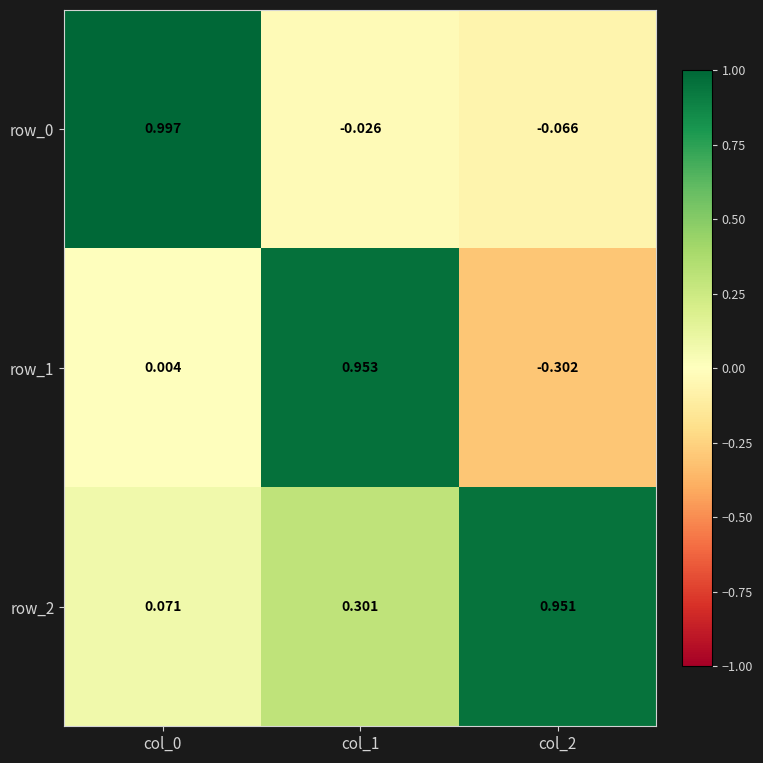

Is the value of row_1 at col_0 greater than the value of row_0 at col_2?

Yes